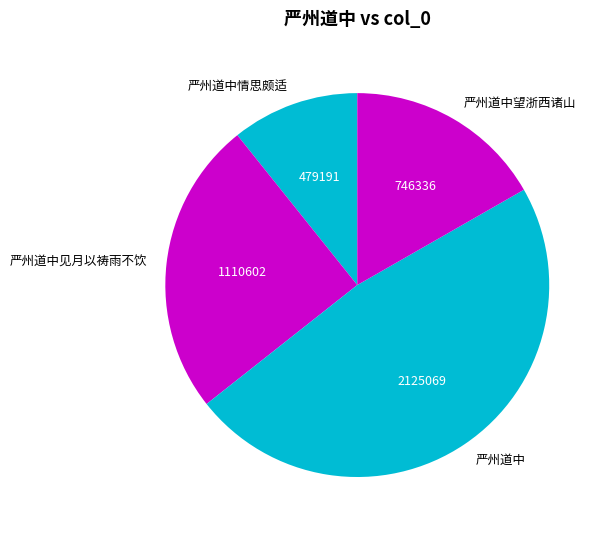

Which slice is the smallest?

严州道中情思颇适